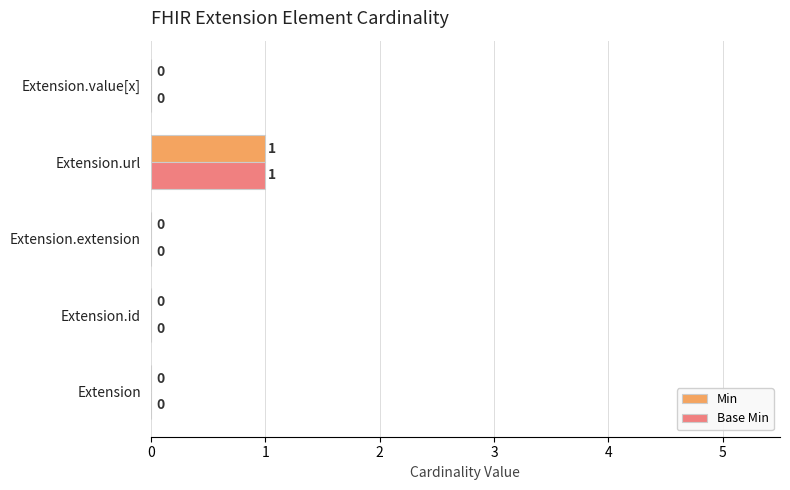

The Min series shows 0 at Extension.value[x]. True or false?

True